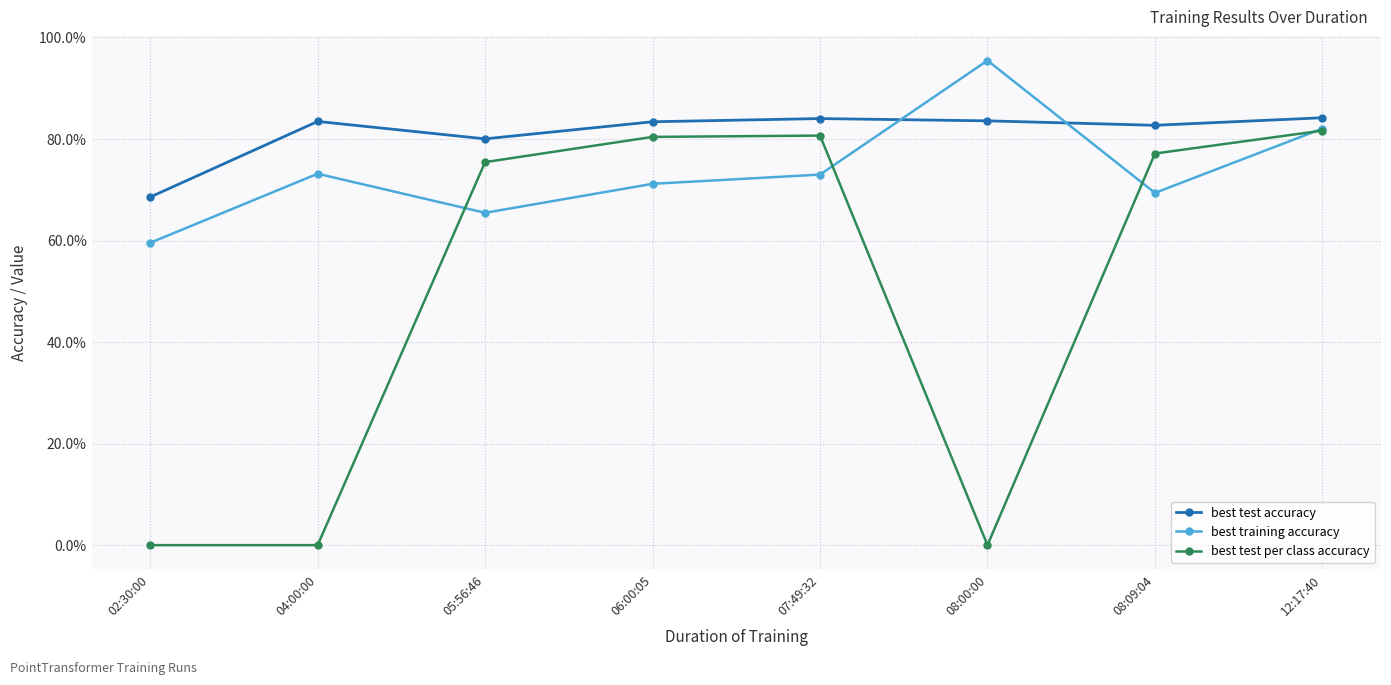

Rank the series at 07:49:32 from lowest to highest value.

best training accuracy, best test per class accuracy, best test accuracy